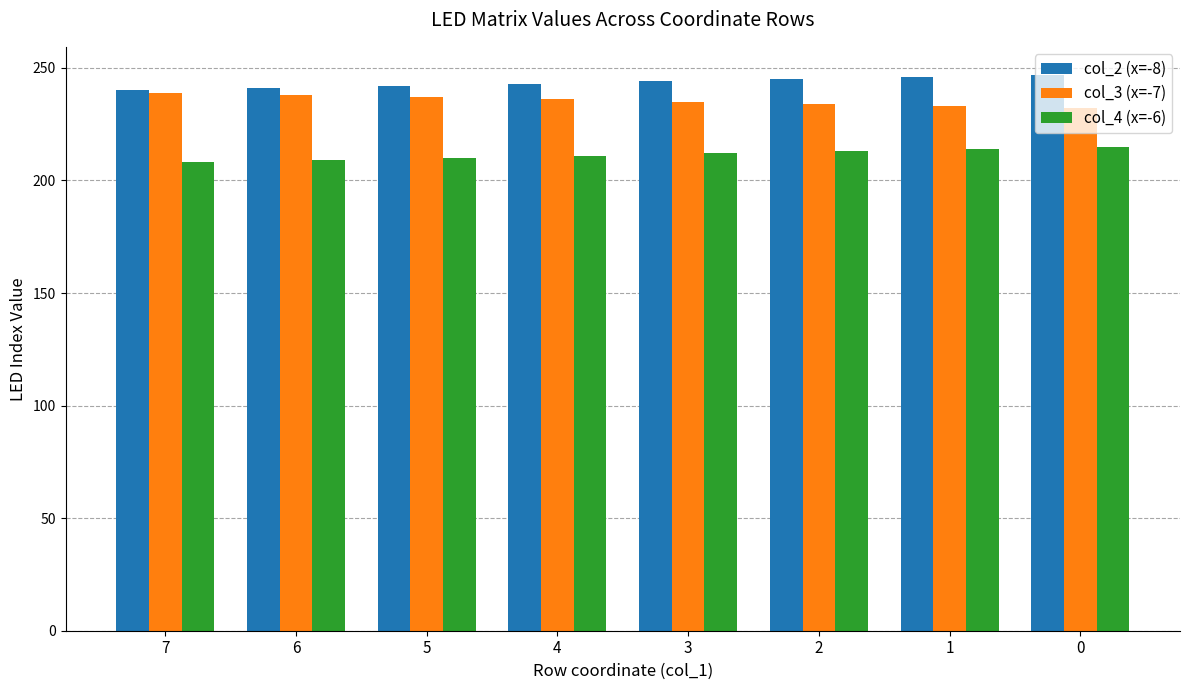

What is the sum of the col_4 (x=-6) values at 5 and 6?

419